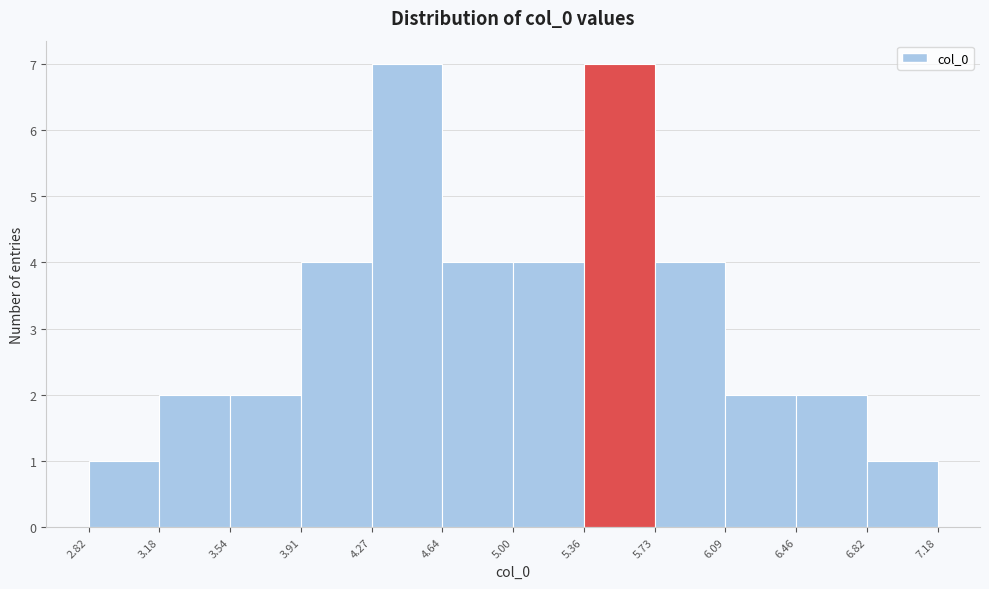

How tall is the bar that spans 4.27 to 4.64 on the x-axis? The values are not printed on the chart, so give them approximately, as read against the axis.

7